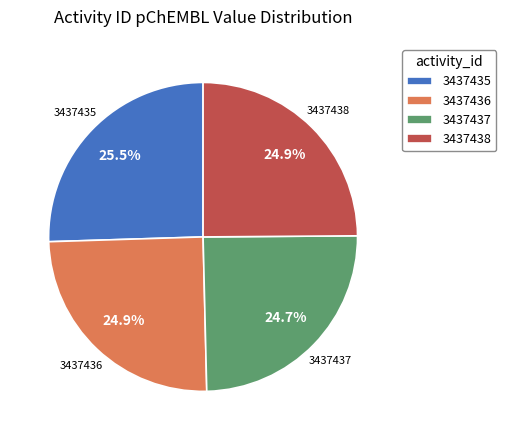

Which category has the biggest portion of the pie?

3437435